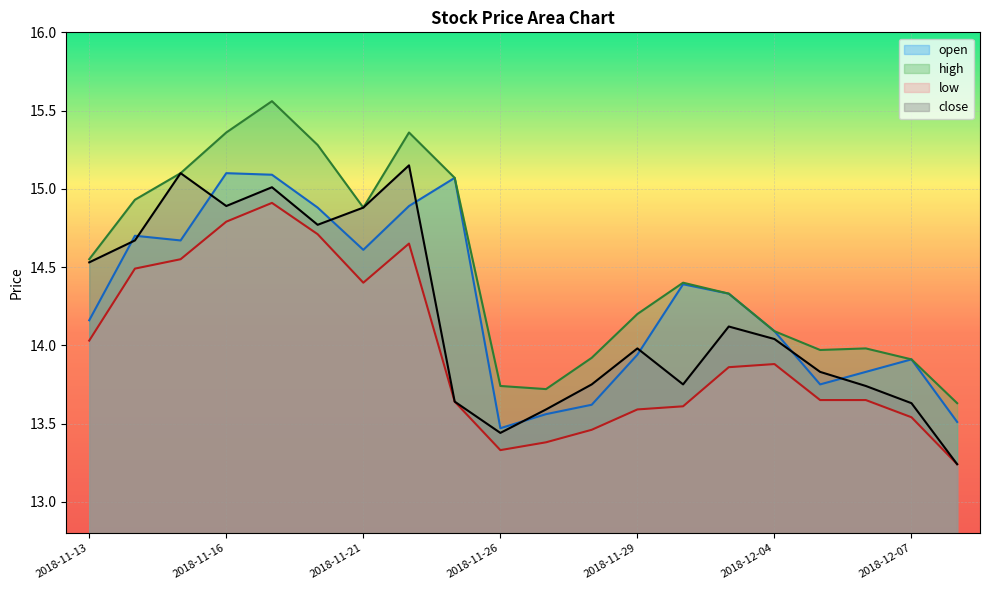

What is the difference between the maximum and minimum values in the low series?

1.7